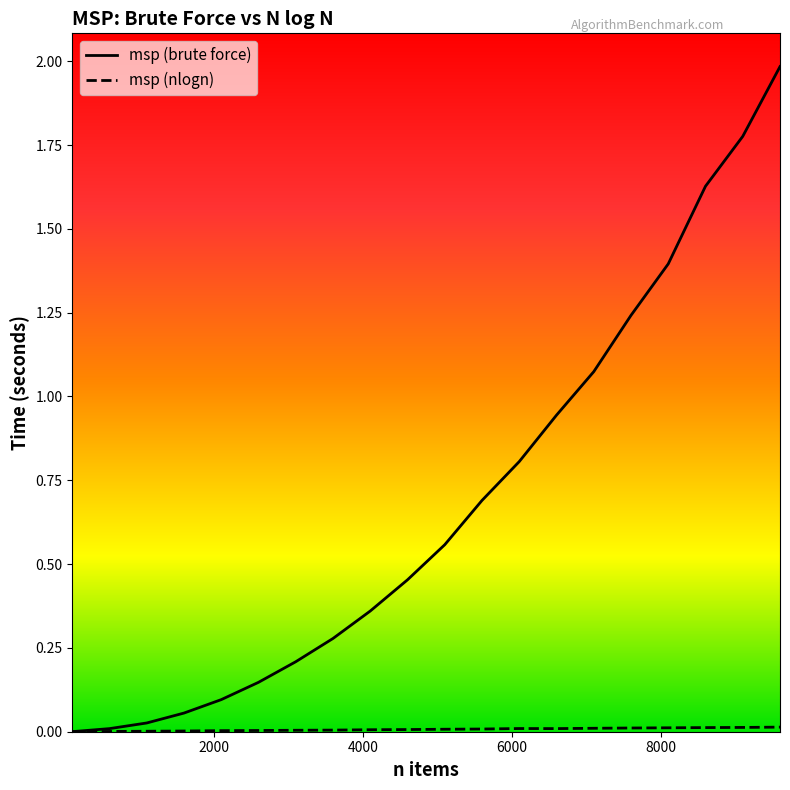

How many distinct data groups are displayed?

2